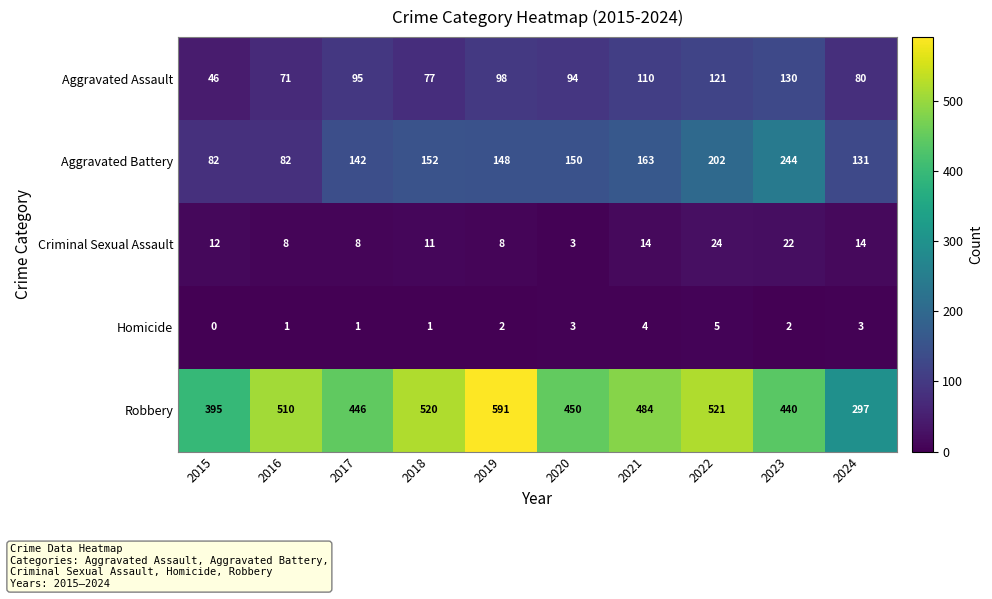

Between 2017 and 2019, which series saw the biggest shift?

Robbery